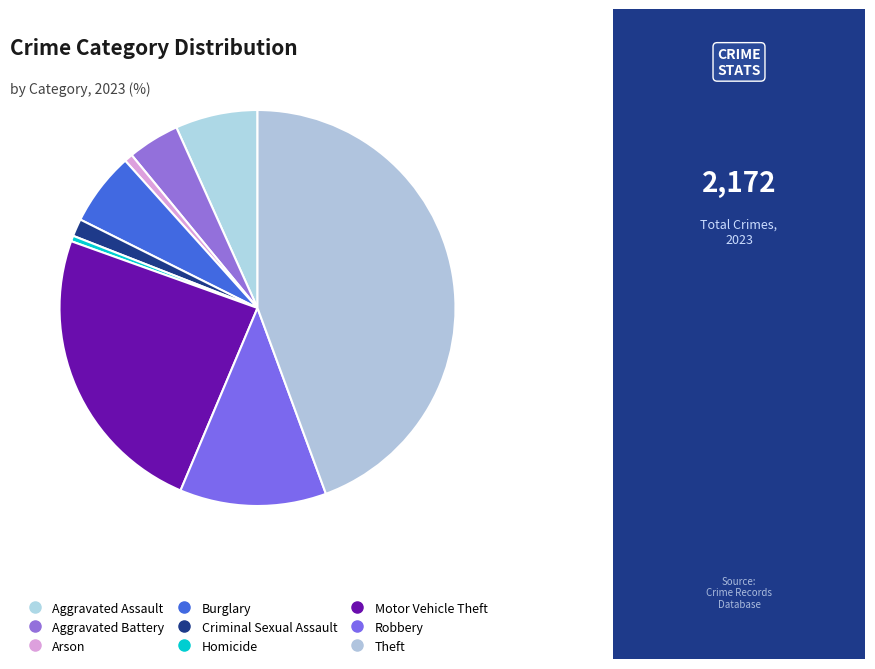

Is it true that Aggravated Assault is 1% of the pie?

False